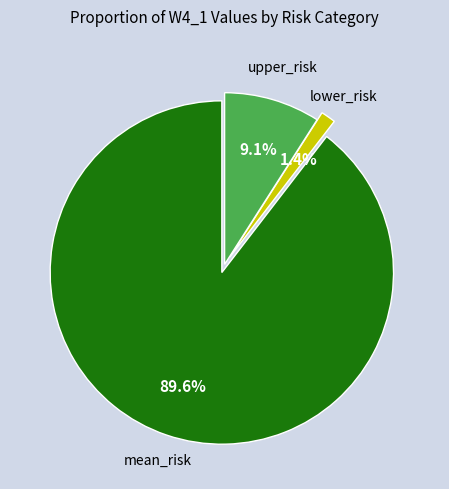

Is there any slice that represents more than half of the pie?

Yes